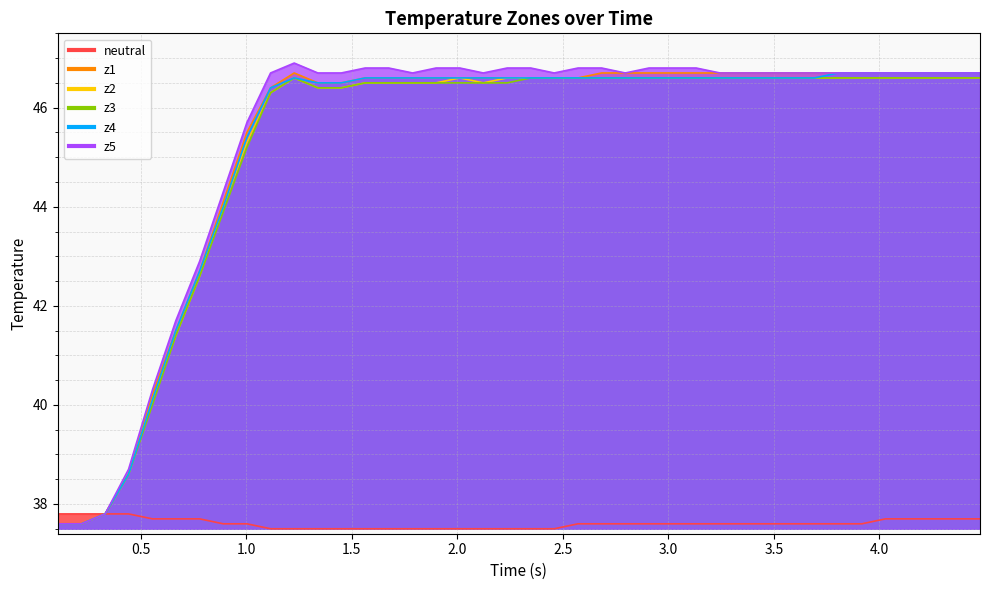

What is the smallest value displayed?

37.5